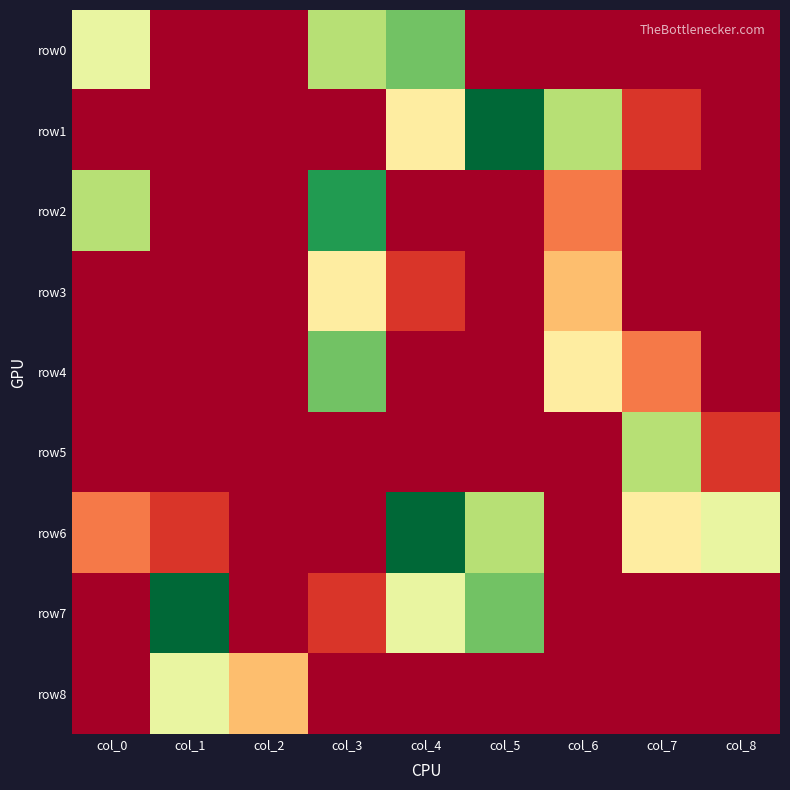

At how many categories does at least one series exceed 3?

8